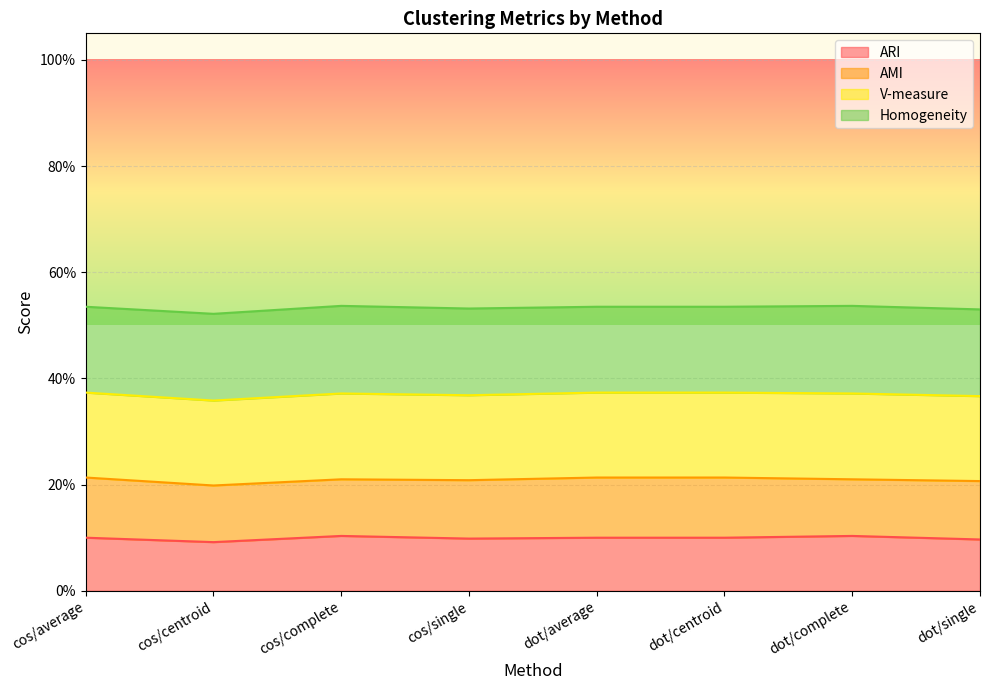

What is the label of the 3rd point from the left?

cos/complete